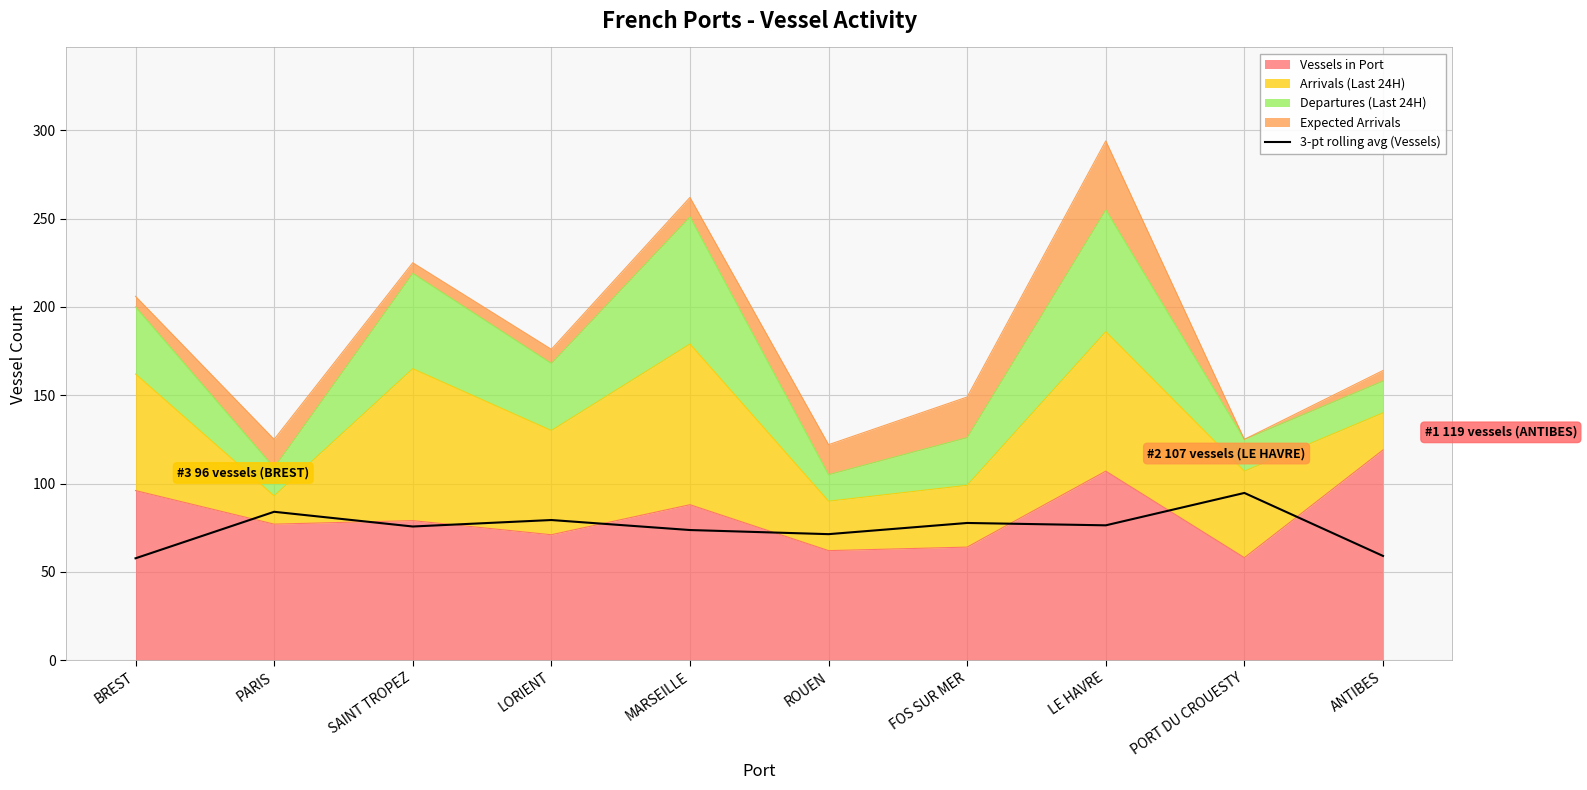

Reading left to right, what are all the values shown in this chart?

57.7	84.0	75.7	79.3	73.7	71.3	77.7	76.3	94.7	59.0